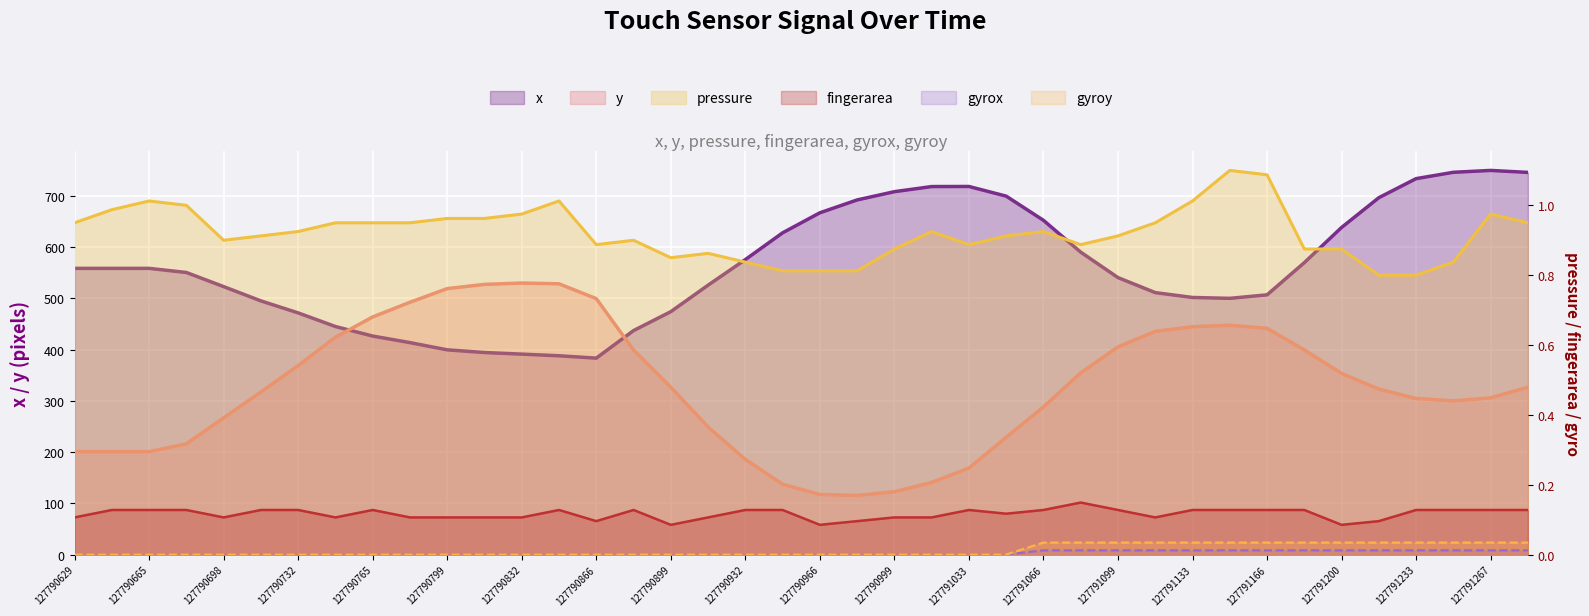

How many distinct data groups are displayed?

6